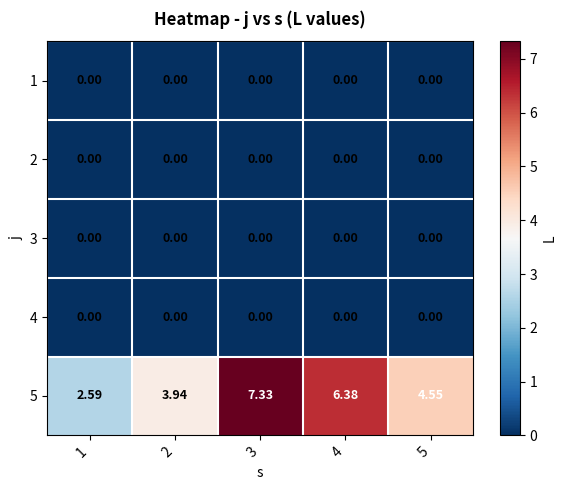

Between 2 and 5, which is larger?

2